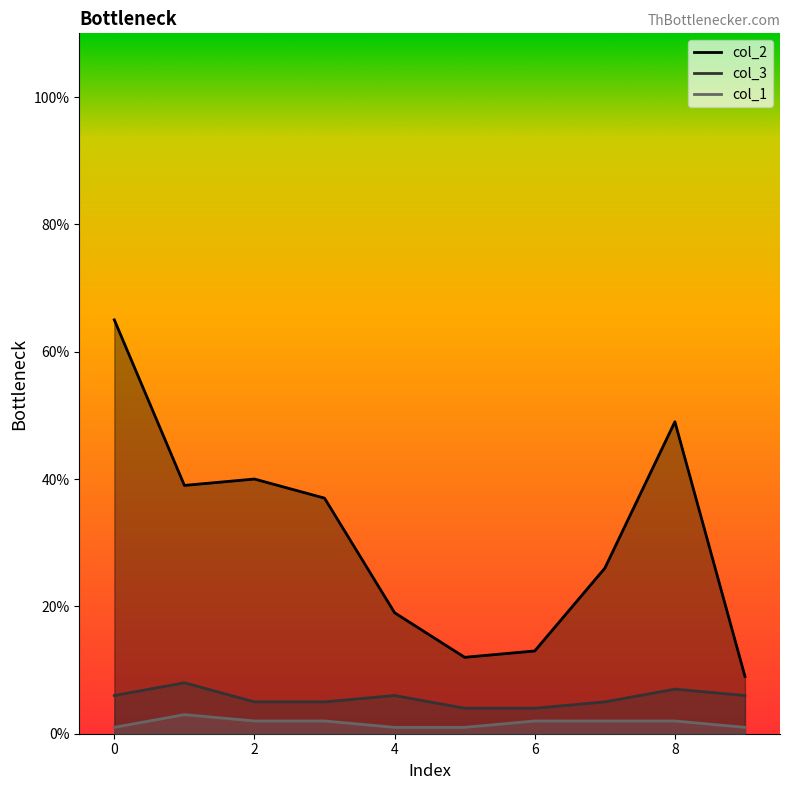

Which series has the largest range (max minus min)?

col_2